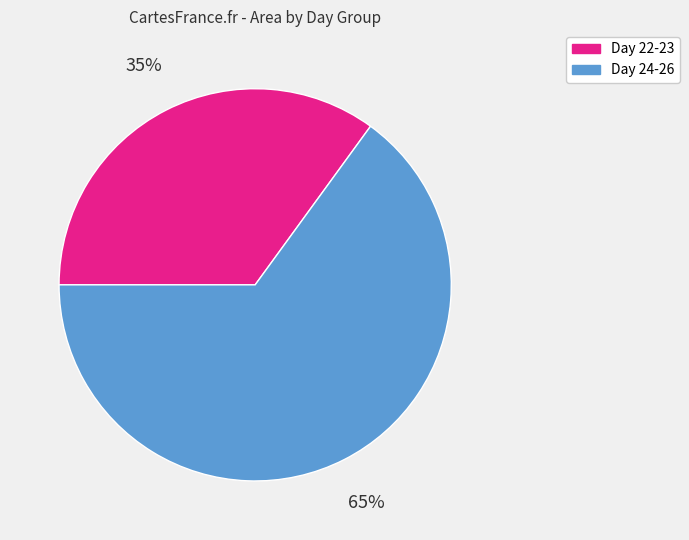

To the nearest percent, what is the average slice percentage?

50%